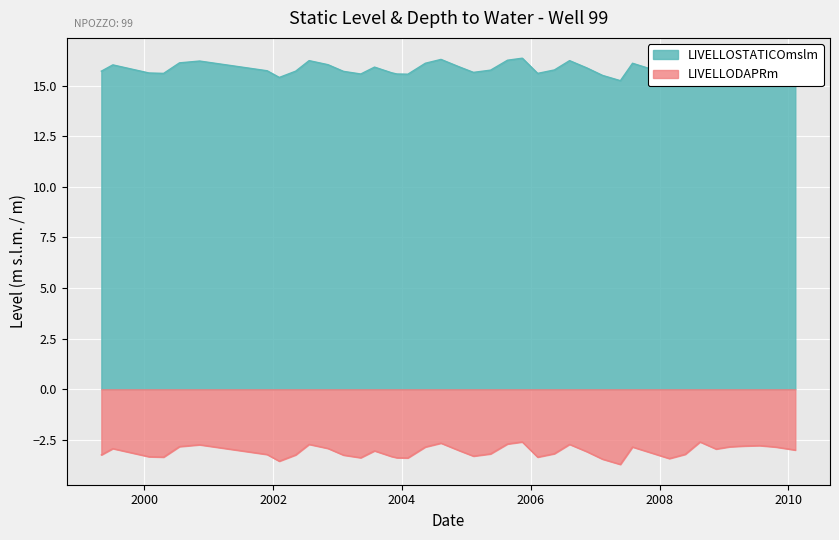

Does the chart display data point markers on the line(s)?

No